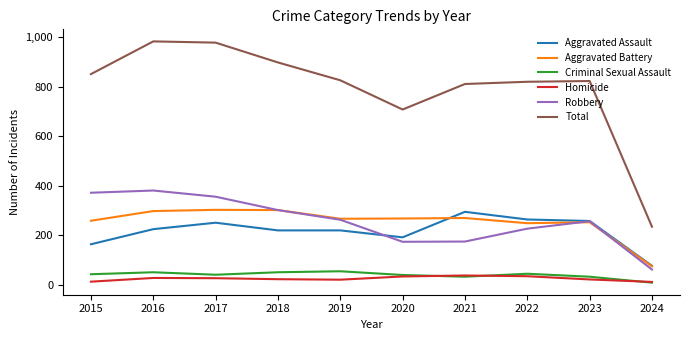

True or false: Criminal Sexual Assault and Robbery intersect in this chart.

False